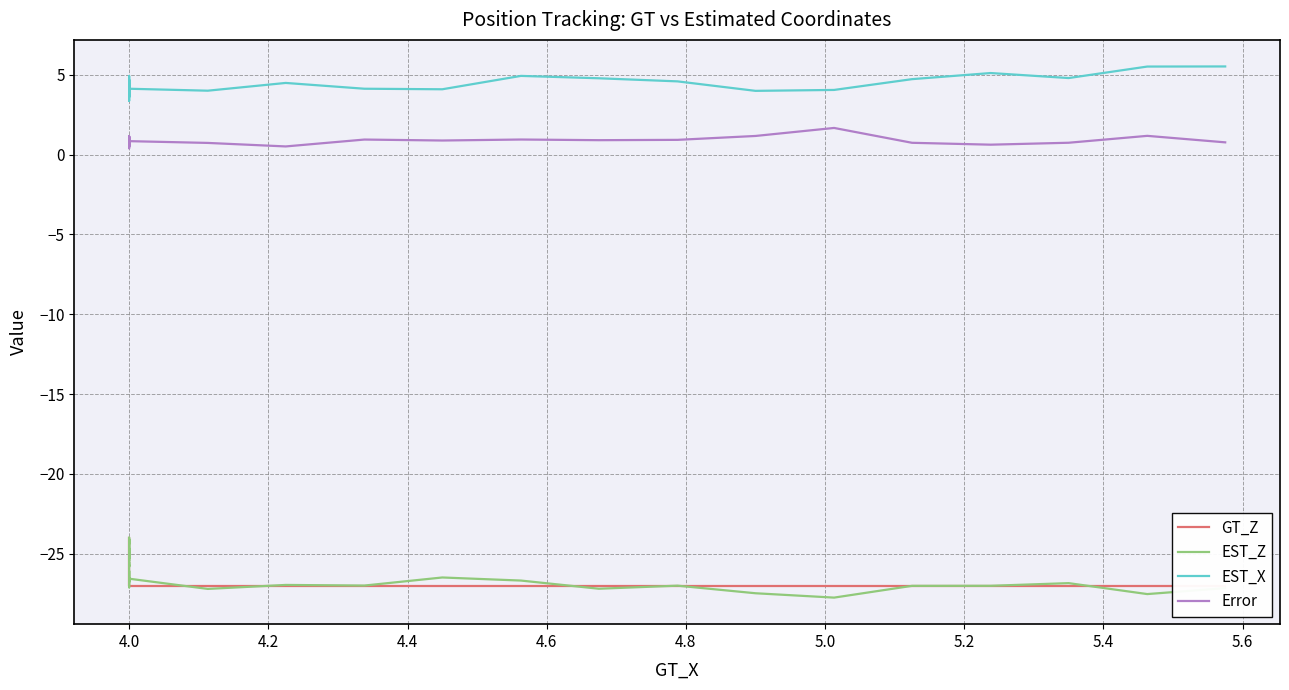

Where do GT_Z and EST_Z first cross each other?

4.0 and 4.0